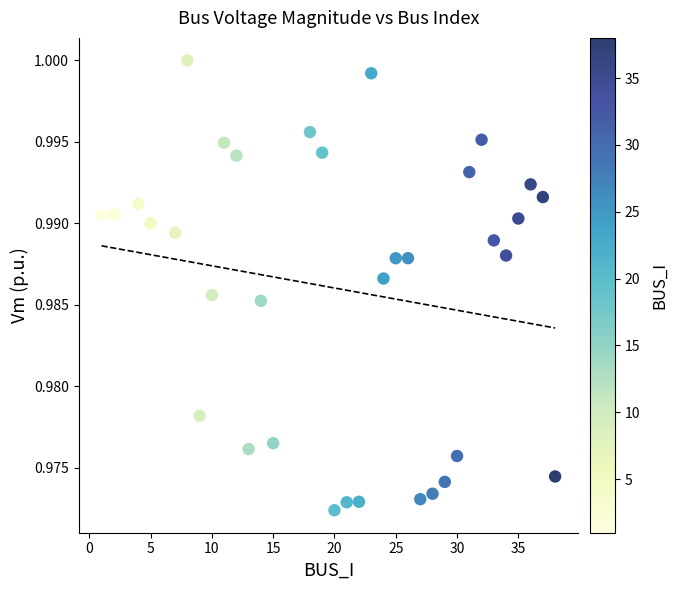

What is the range of X values (max minus min)?

37.0